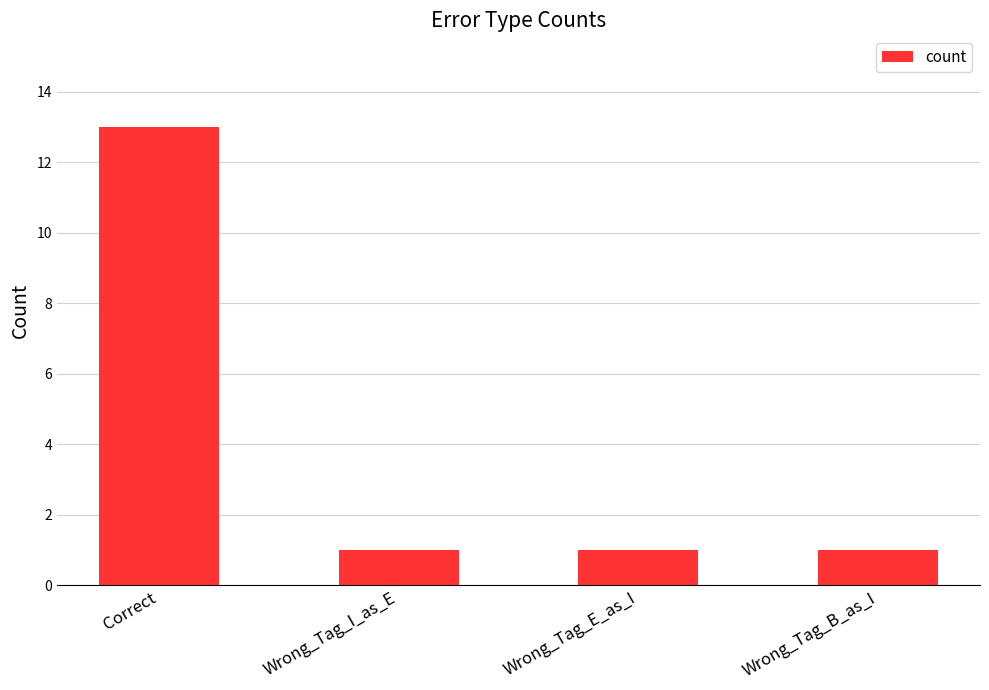

What is the value of the 4th bar from the left?

1